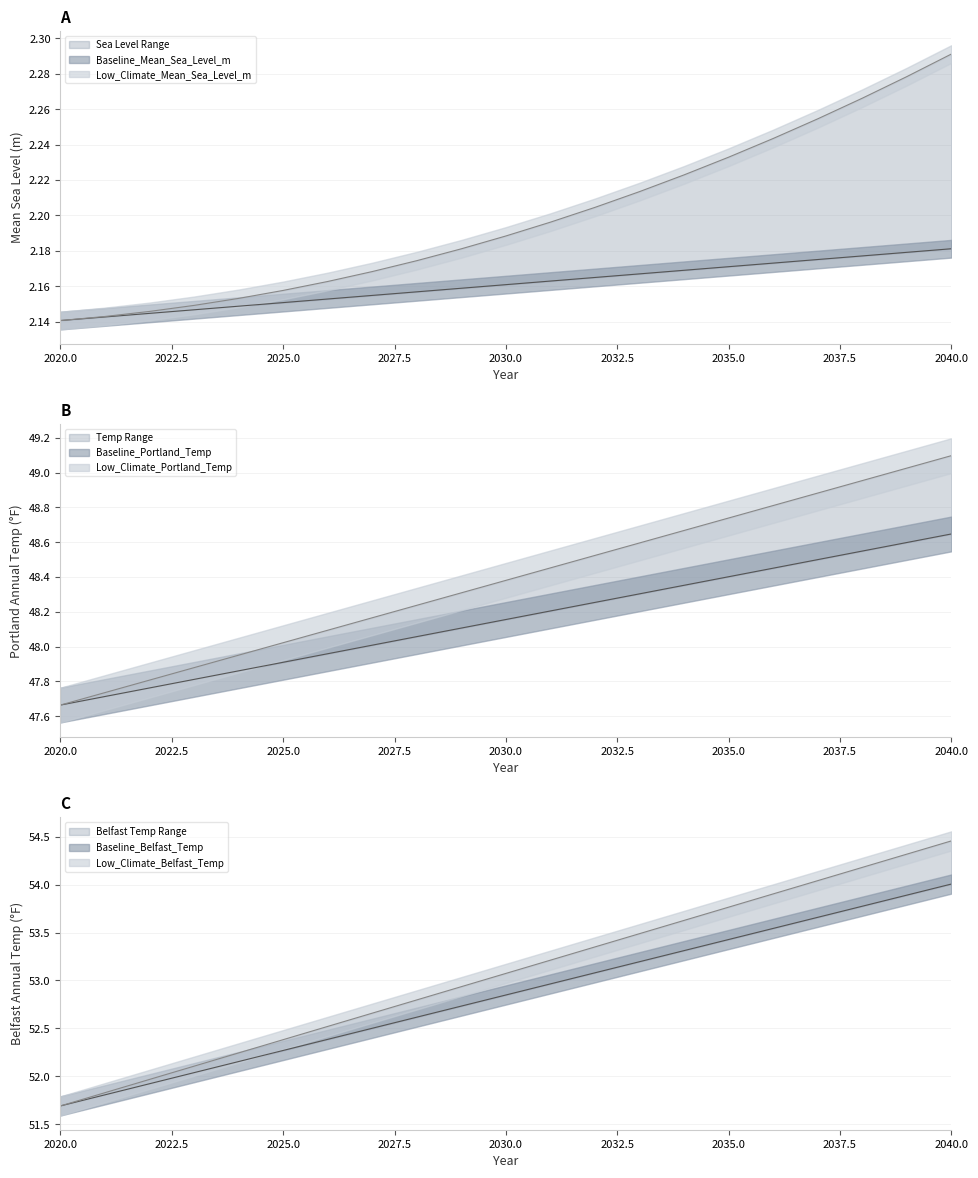

What is the sum of all Low_Climate_Mean_Sea_Level_m values?

46.2